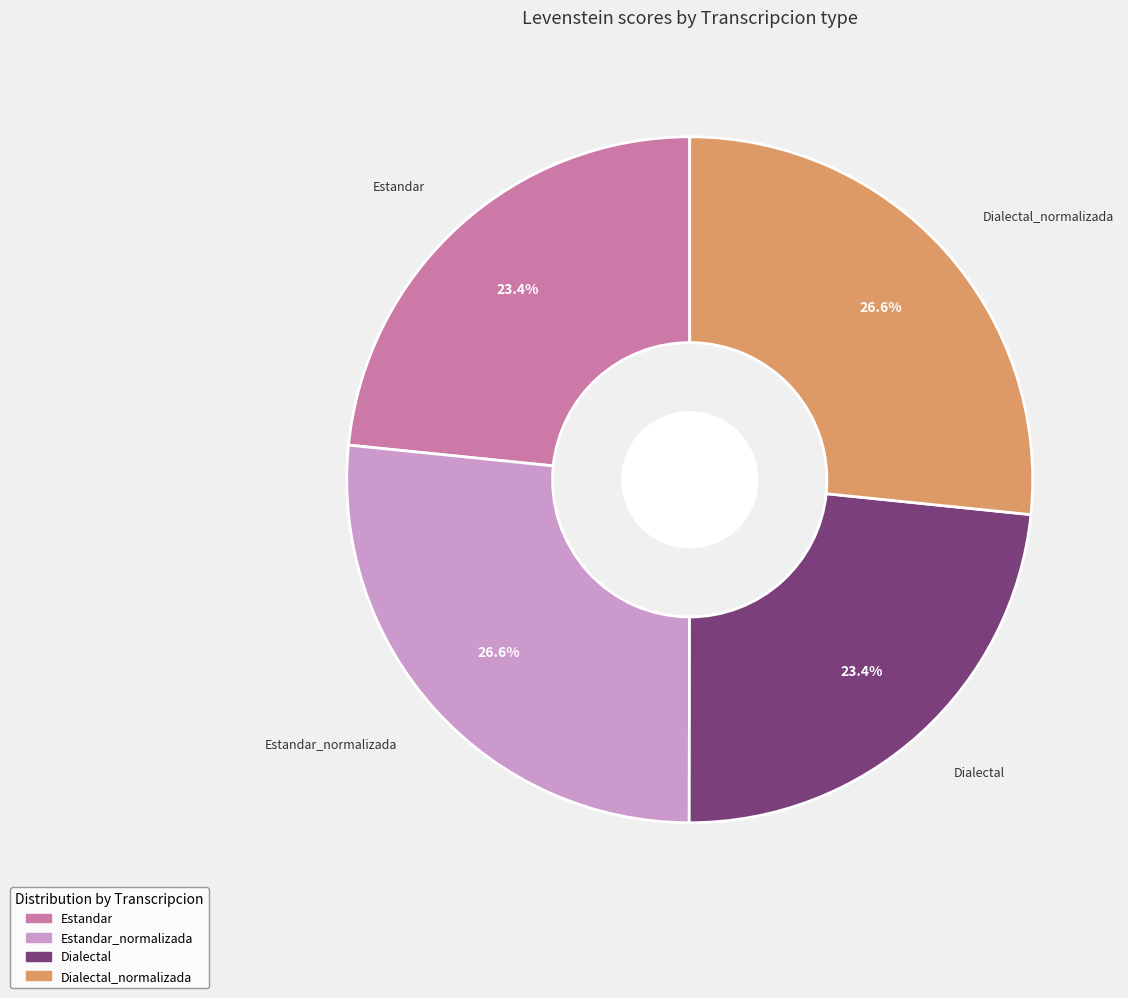

Is there any slice that represents more than half of the pie?

No